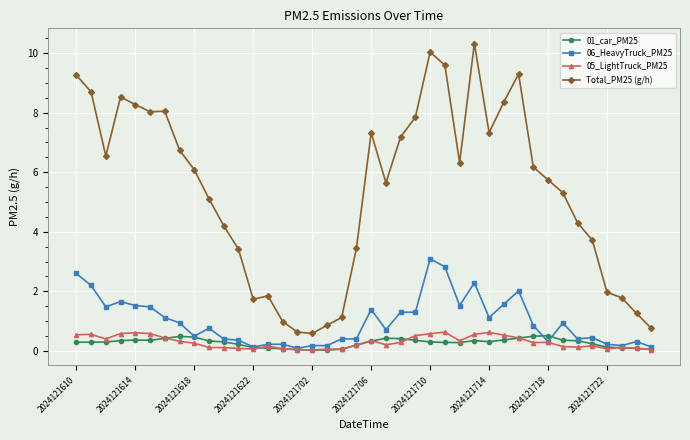

True or false: Total_PM25 (g/h) has more than 2 points higher than both neighbors.

True